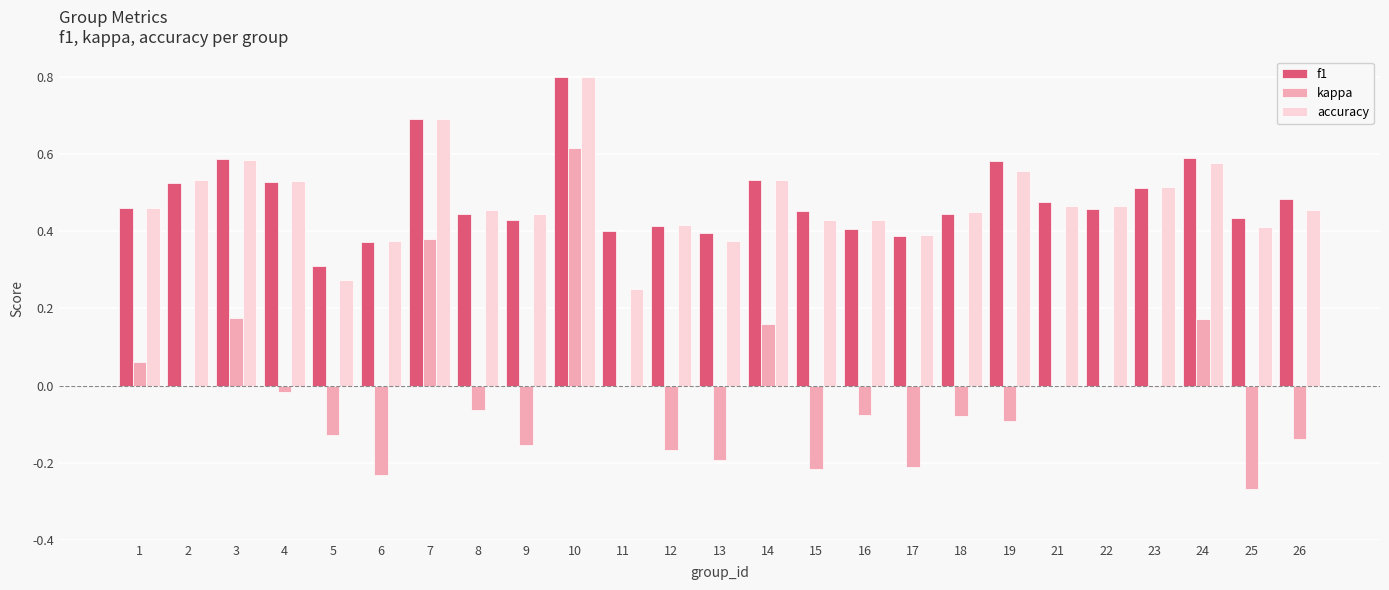

What is the sum of all f1 values?

12.1